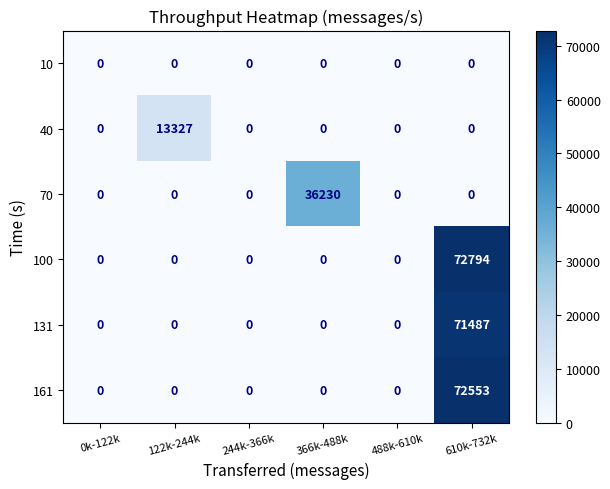

What is the difference between the highest and lowest values at 366k-488k?

36230